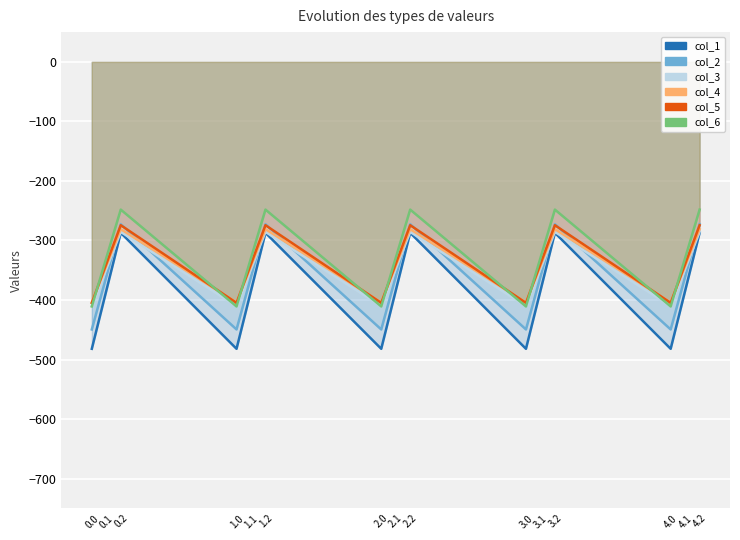

Between 1.2 and 2.0, which series saw the biggest shift?

col_1